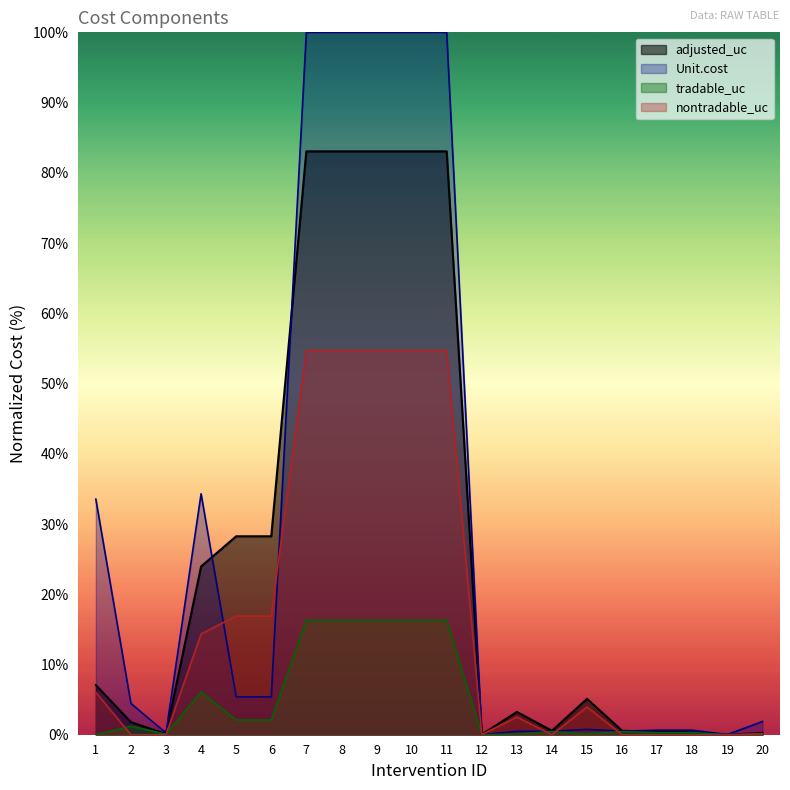

How many interior local valleys does the tradable_uc series have?

4